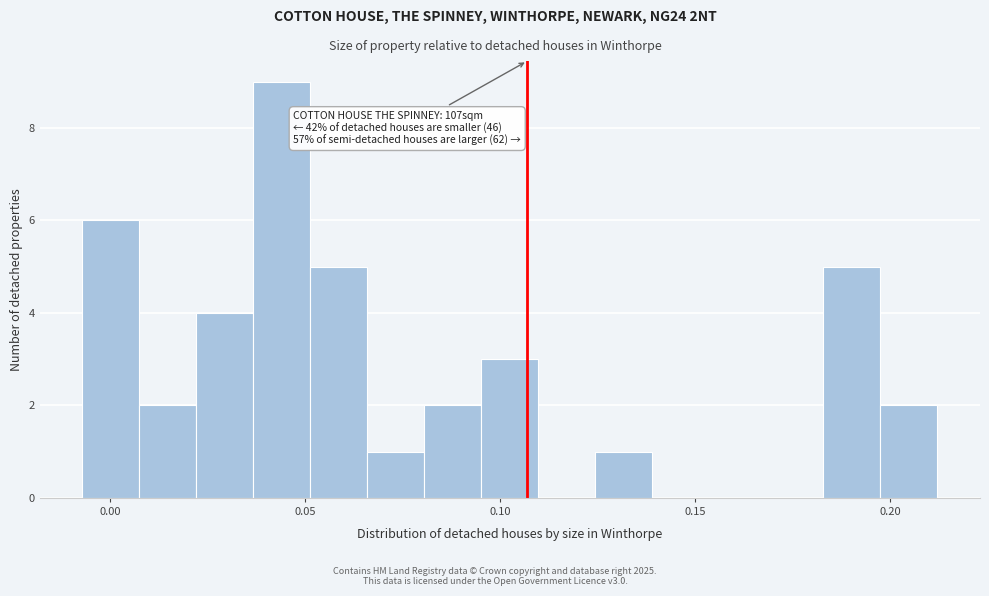

Read against the x-axis, roughly where is the centre of the tallest bar?

0.045